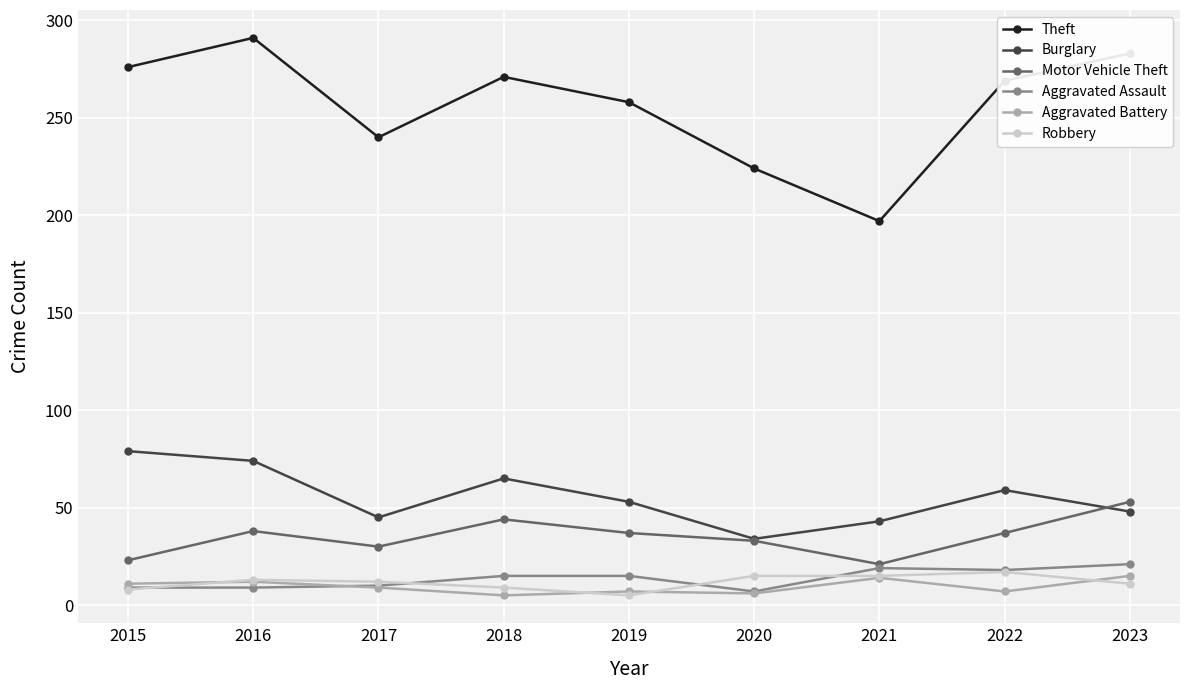

Does the chart have visible grid lines?

Yes